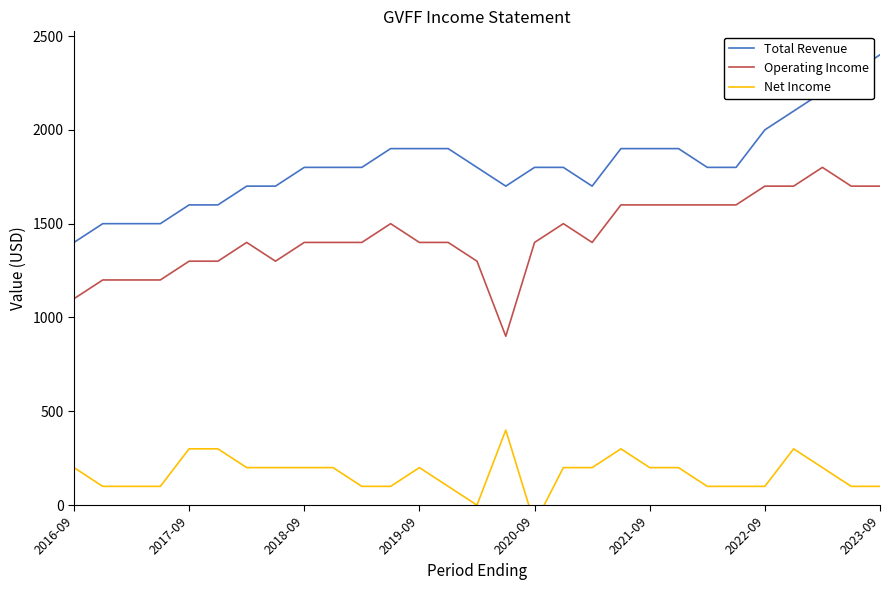

What are all the series names shown in the legend?

Total Revenue, Operating Income, Net Income